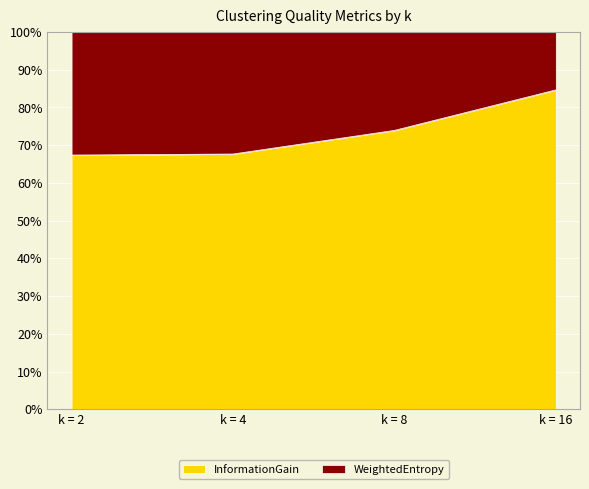

Reading left to right, what are all the values shown in this chart?

67.4	67.7	73.9	84.7